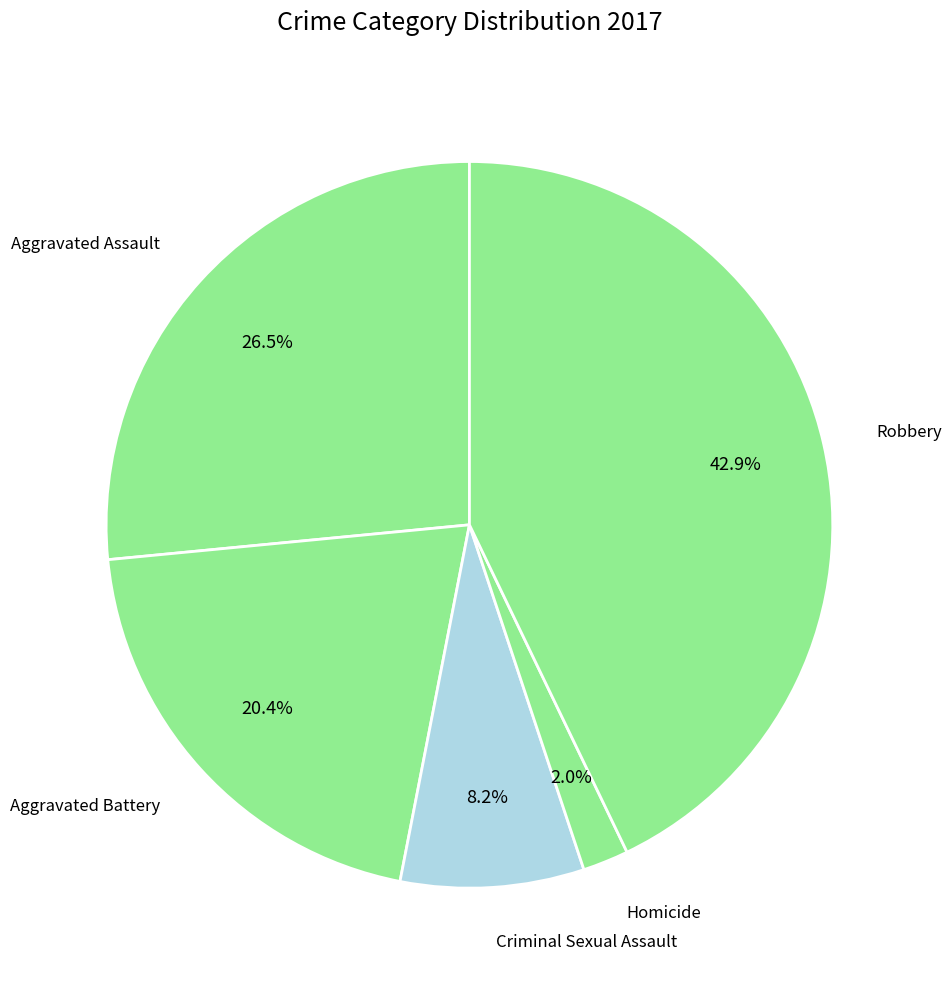

Which category has the smallest portion of the pie?

Homicide